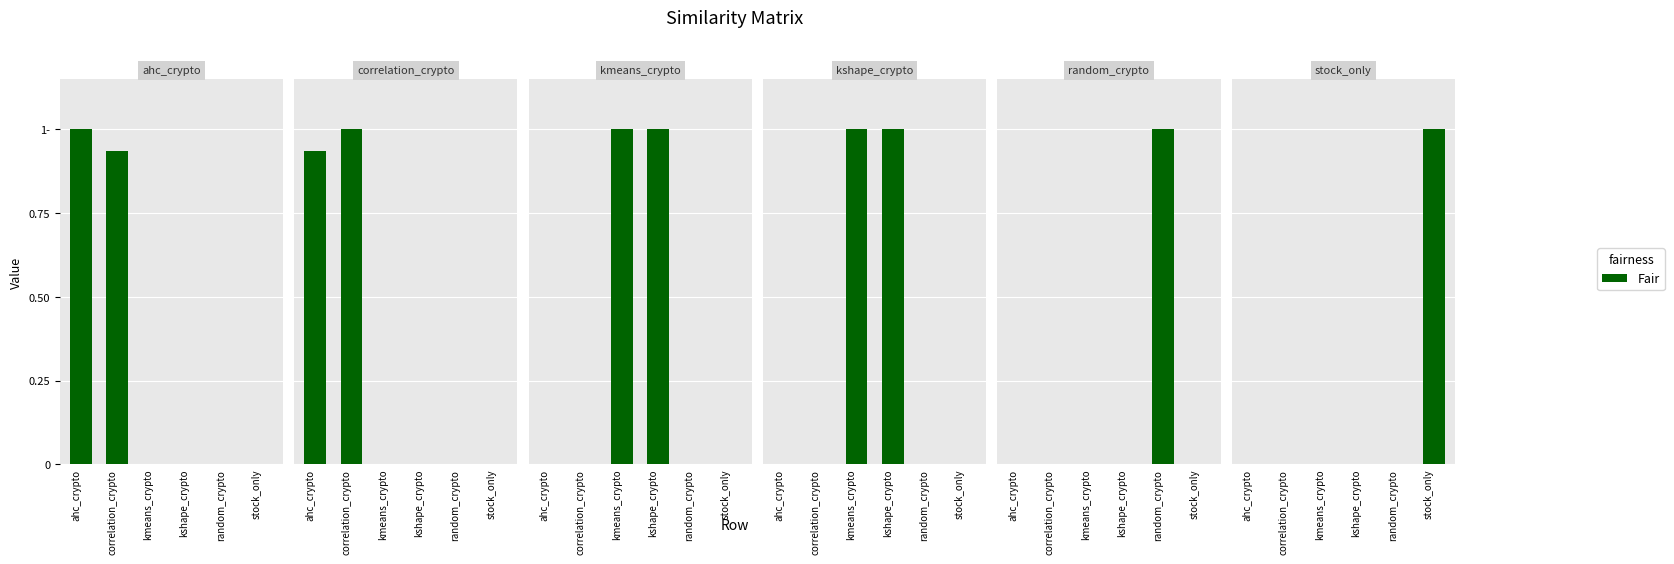

Which category has the lowest value across all series?

ahc_crypto